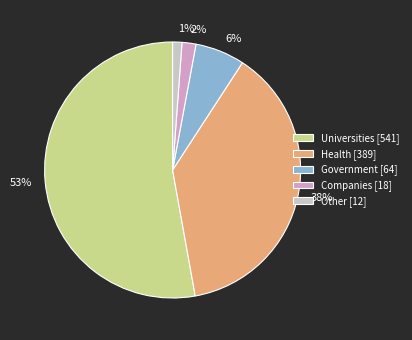

Is there any slice that represents more than half of the pie?

Yes